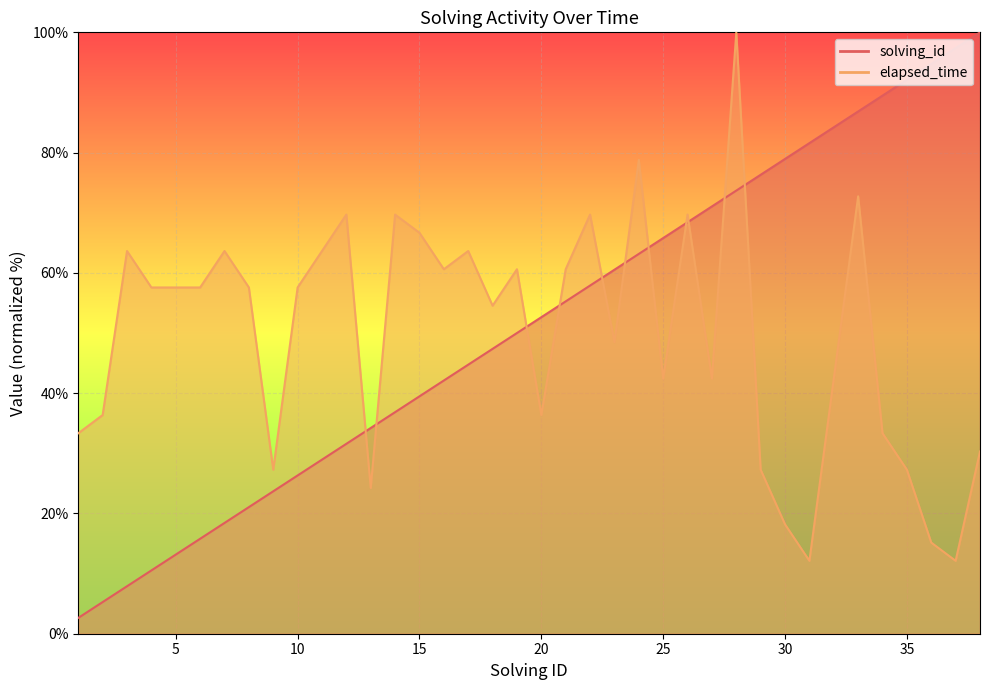

Which series has the widest spread of values?

solving_id